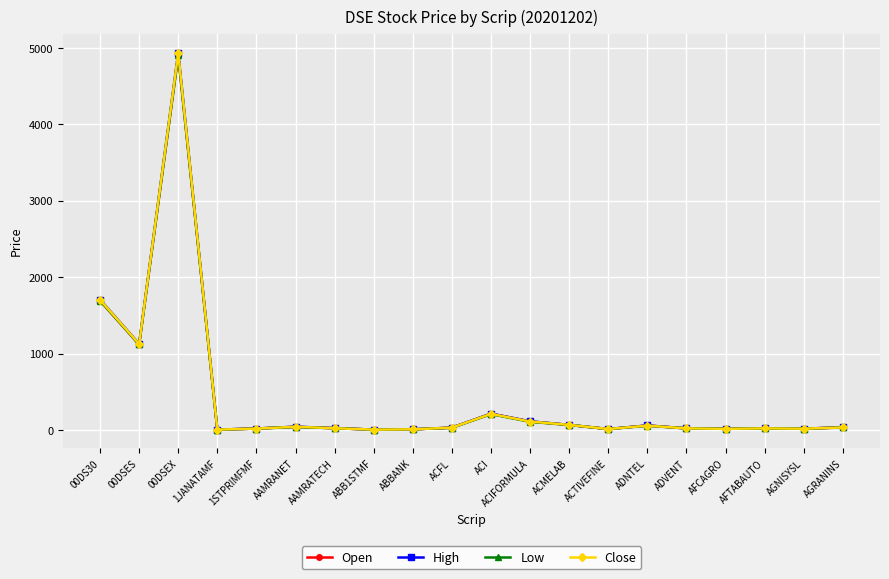

How many lines are shown in the chart?

4